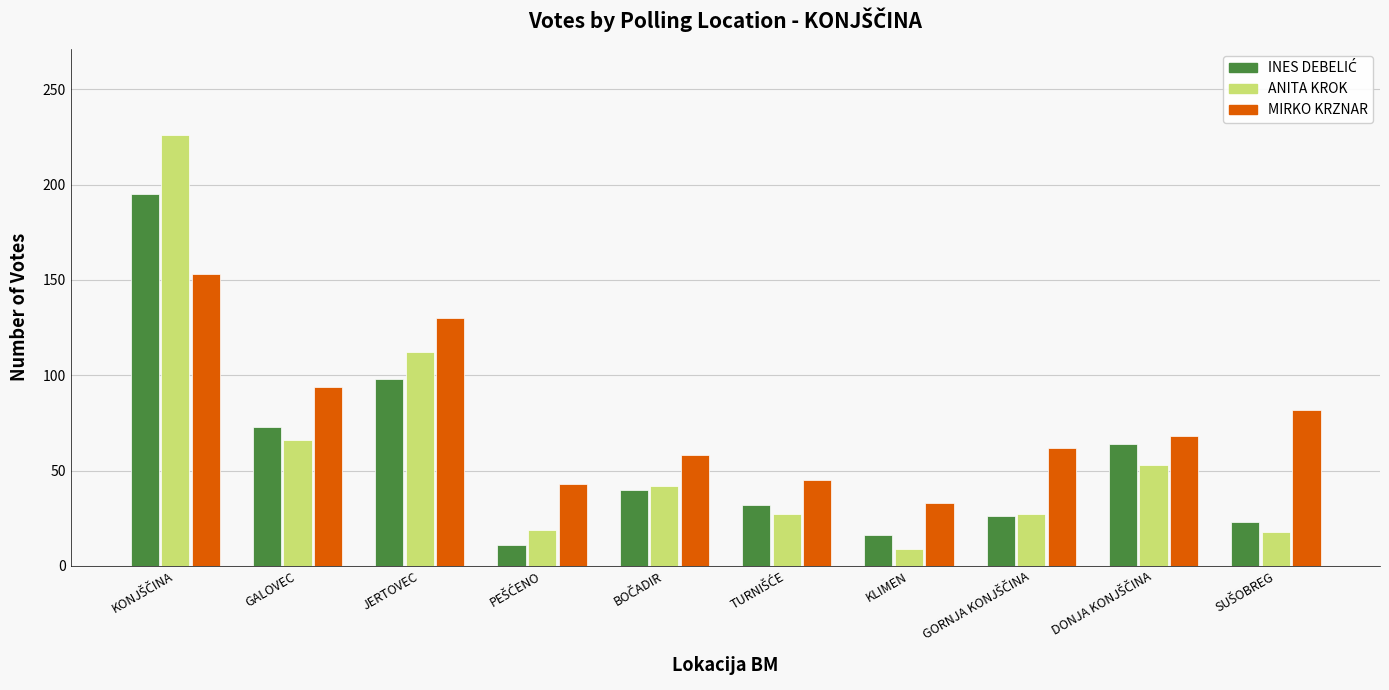

Which series has the largest range (max minus min)?

ANITA KROK